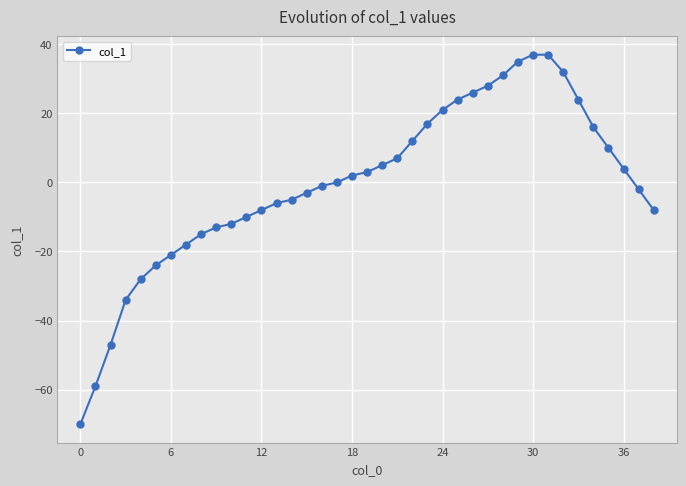

What is the difference between the maximum and minimum values?

107